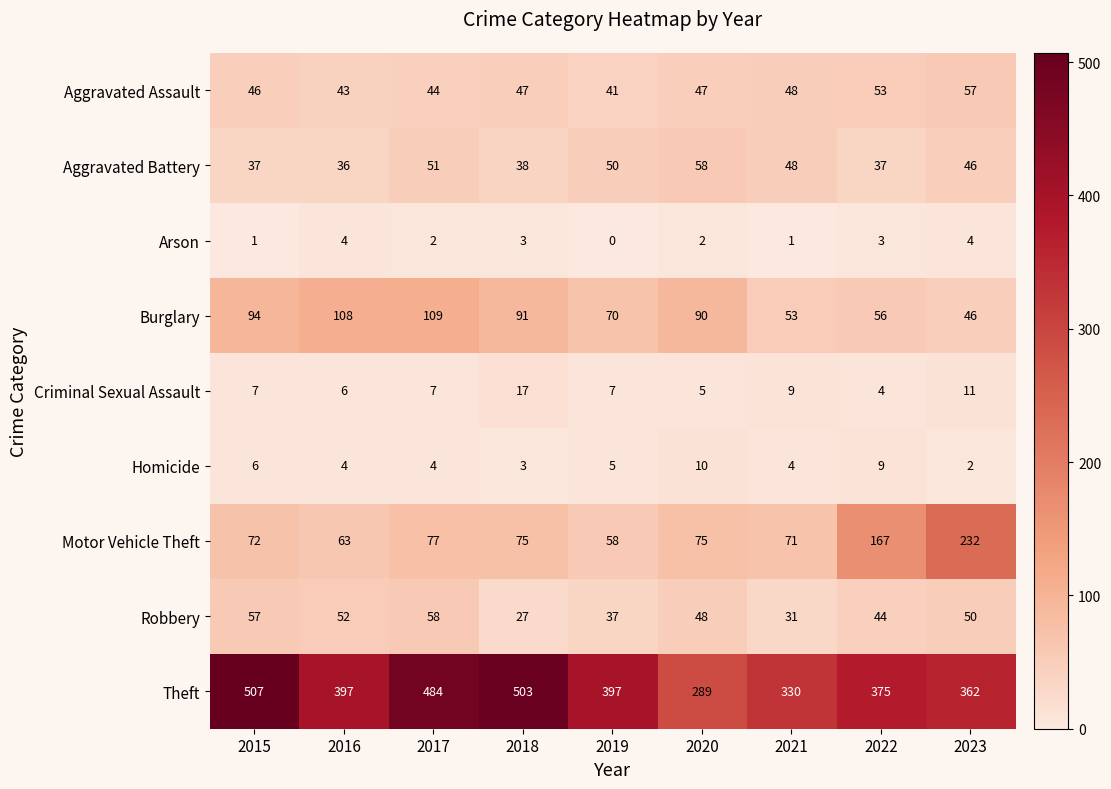

Which series has the widest spread of values?

Theft